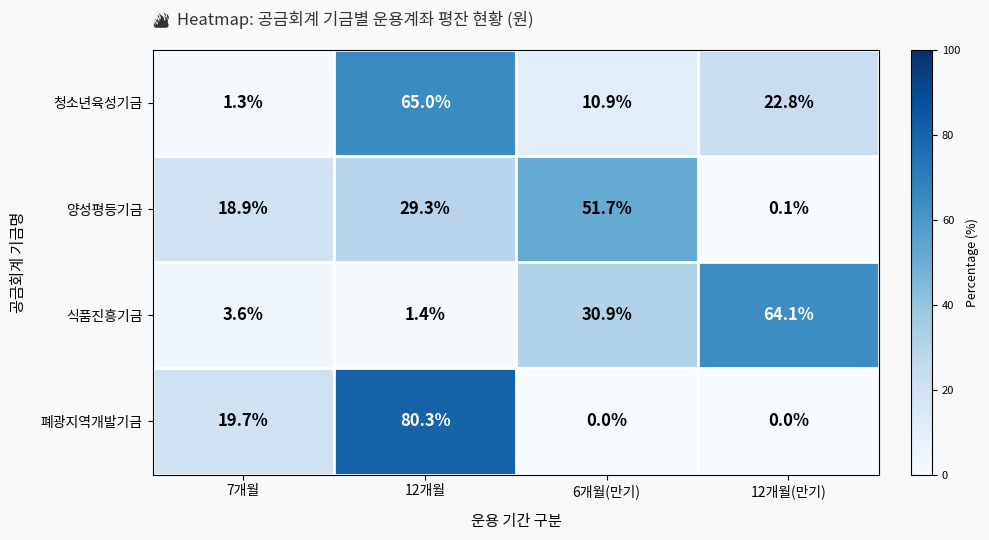

Rank the series by their maximum value, from highest to lowest.

폐광지역개발기금, 청소년육성기금, 식품진흥기금, 양성평등기금